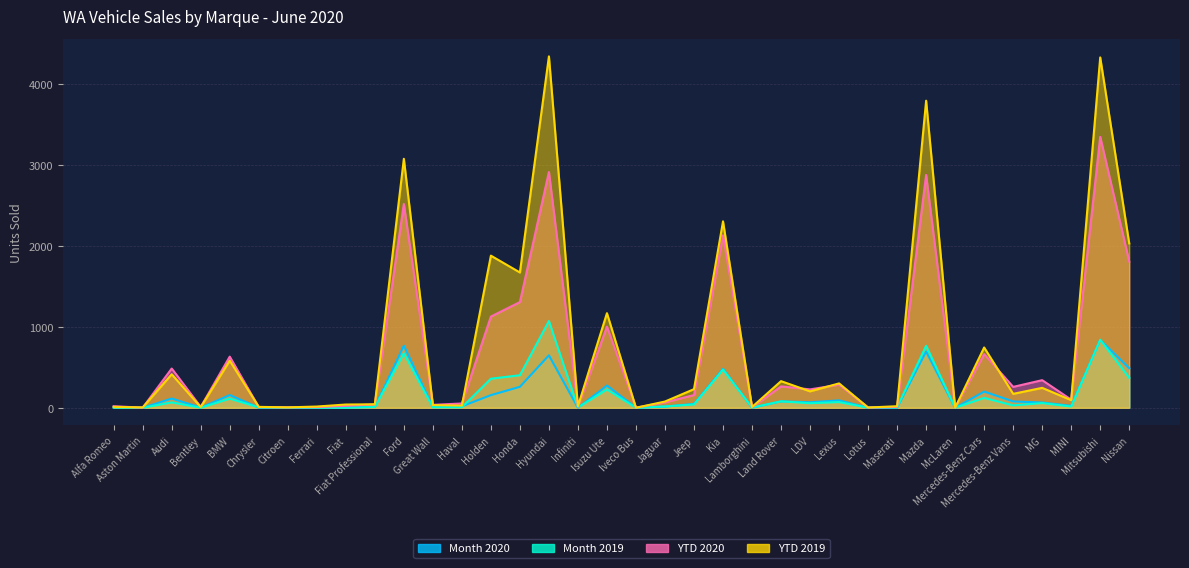

Where is Month 2020 nearest to the value 419?

Kia